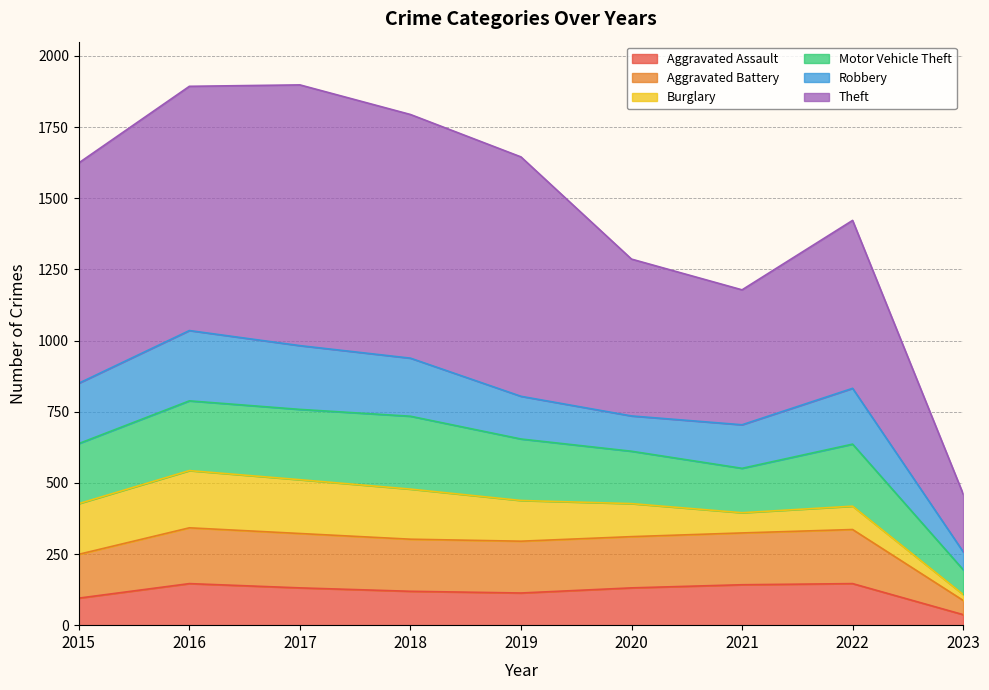

The value of Aggravated Assault at 2018 is 195. True or false?

False